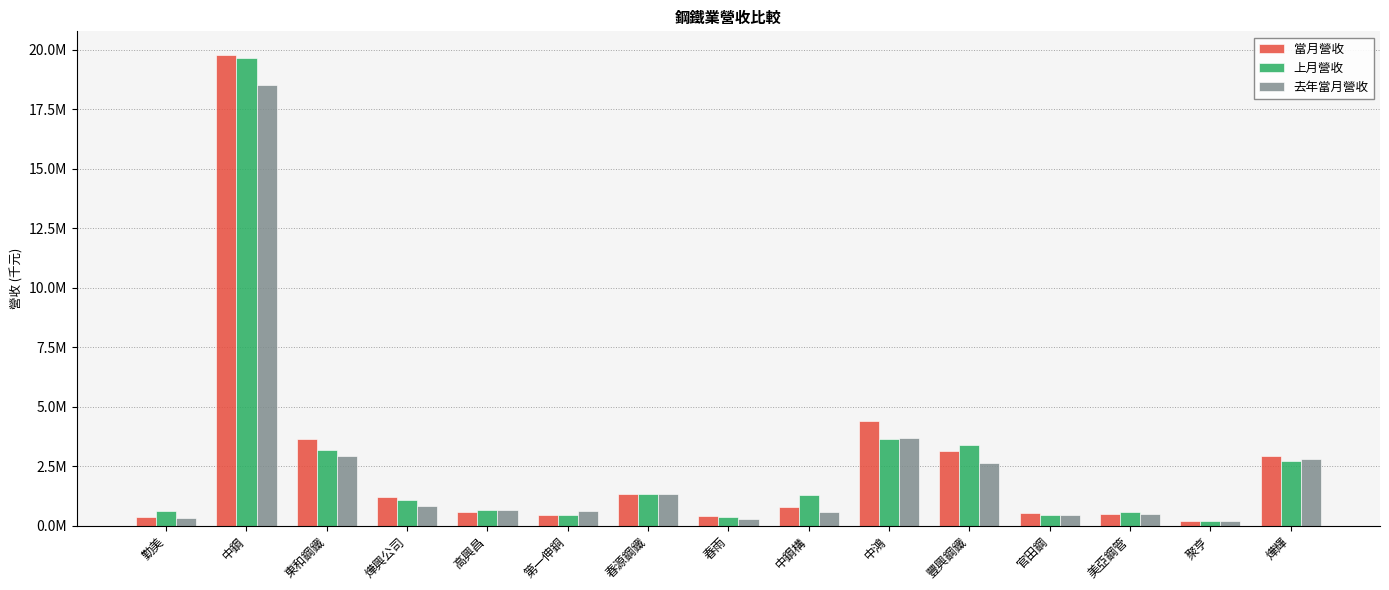

Where is 當月營收 nearest to the value 9991226?

中鴻